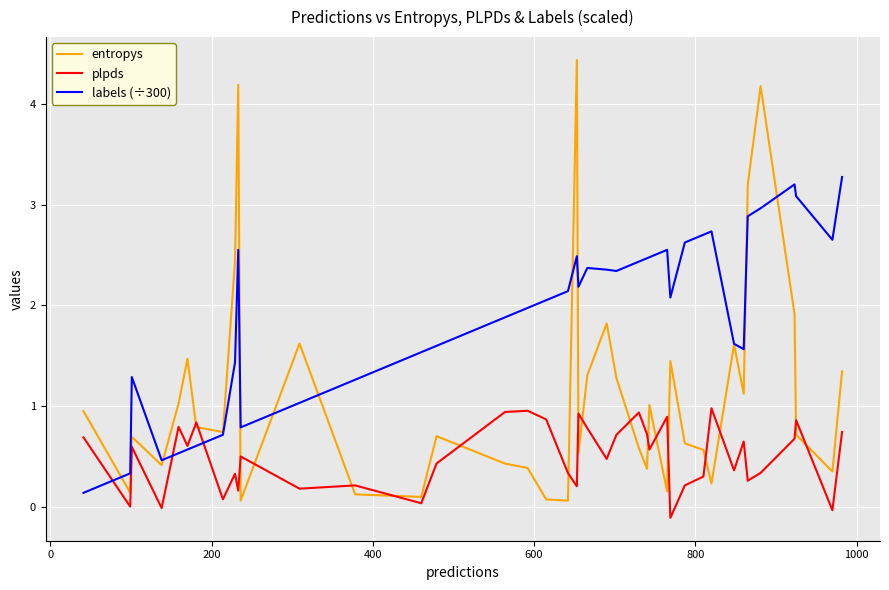

Rank the series by their maximum value, from highest to lowest.

entropys, labels (÷300), plpds